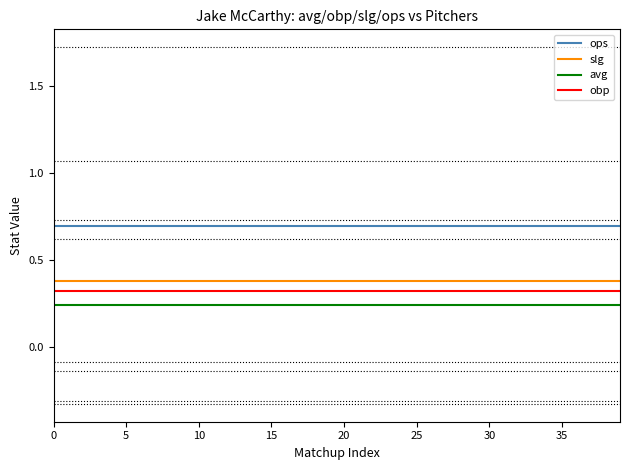

True or false: ops and obp cross at least once.

False